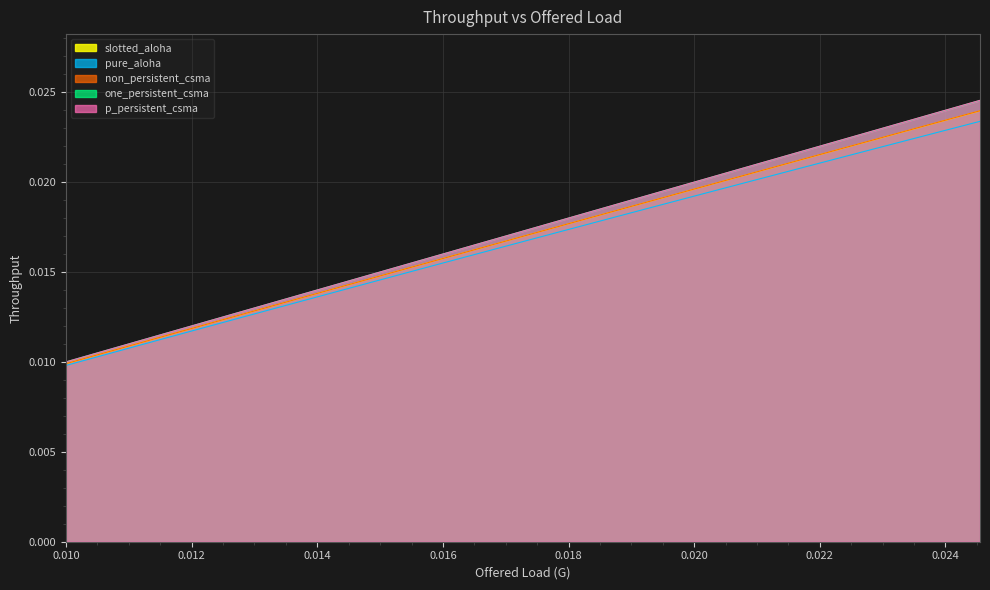

Which series has the widest spread of values?

p_persistent_csma